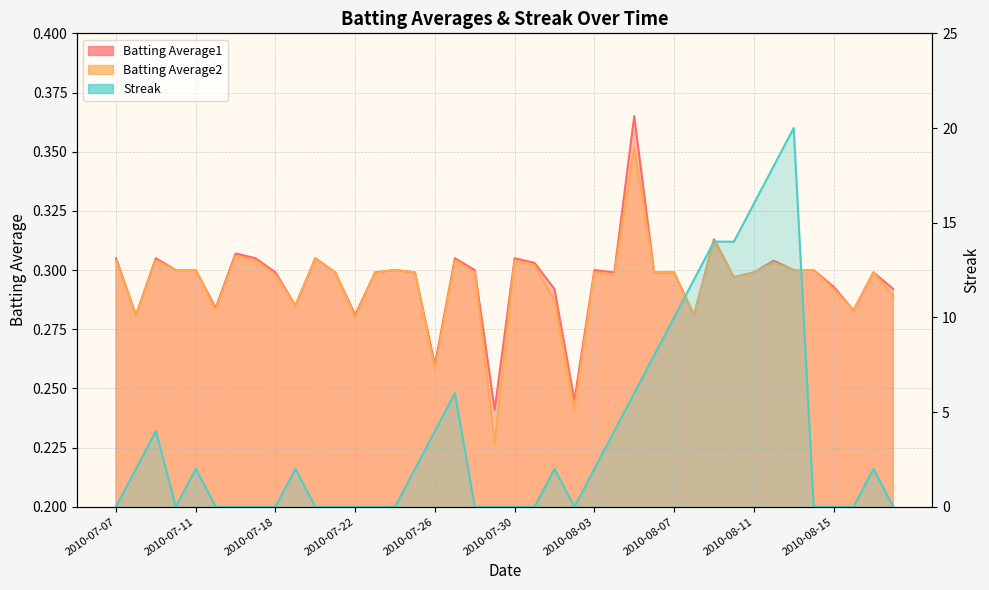

List the series in order of their peak value, highest first.

Streak, Batting Average1, Batting Average2